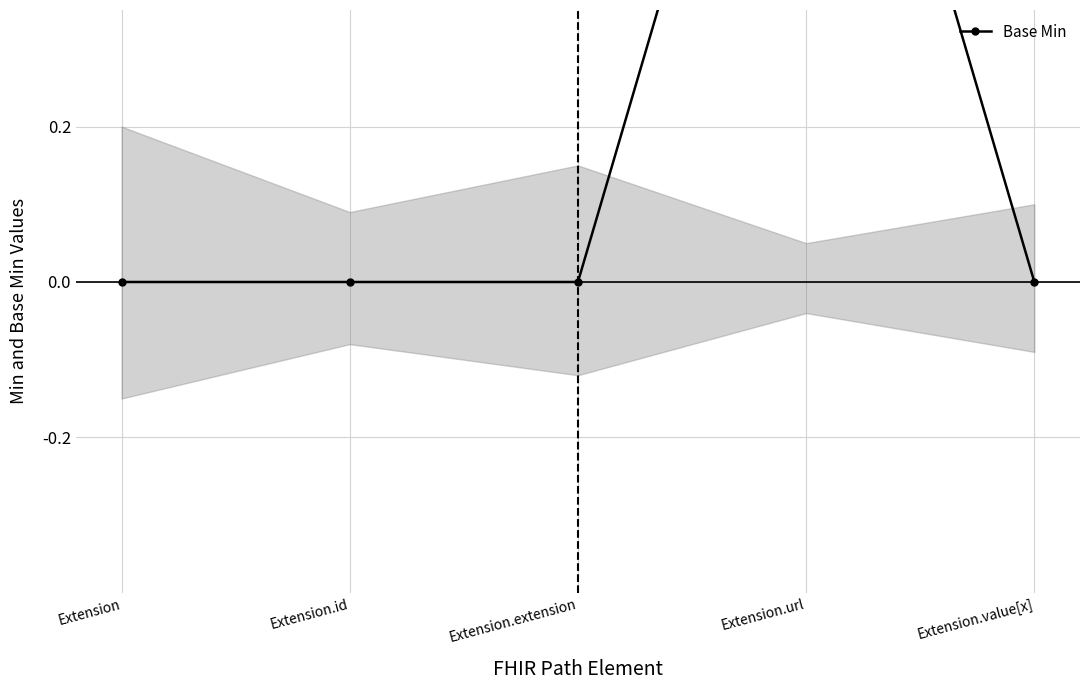

What position from the right is Extension.value[x]?

1